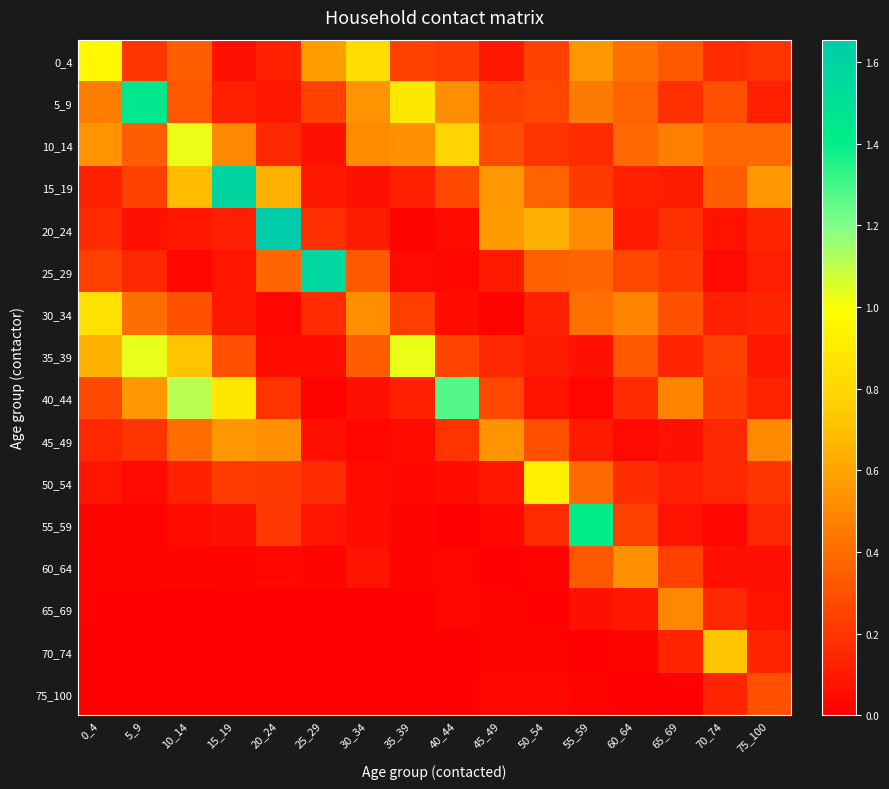

Reading right to left, what are all the values shown in this chart?

0_4: 75_100=0.2	70_74=0.2	65_69=0.3	60_64=0.4	55_59=0.6	50_54=0.2	45_49=0.1	40_44=0.2	35_39=0.2	30_34=0.8	25_29=0.6	20_24=0.1	15_19=0.1	10_14=0.3	5_9=0.2	0_4=1.0
5_9: 75_100=0.1	70_74=0.3	65_69=0.2	60_64=0.4	55_59=0.4	50_54=0.3	45_49=0.2	40_44=0.5	35_39=0.9	30_34=0.5	25_29=0.2	20_24=0.1	15_19=0.1	10_14=0.3	5_9=1.4	0_4=0.5
10_14: 75_100=0.4	70_74=0.4	65_69=0.5	60_64=0.4	55_59=0.2	50_54=0.2	45_49=0.3	40_44=0.8	35_39=0.5	30_34=0.5	25_29=0.1	20_24=0.2	15_19=0.5	10_14=1.0	5_9=0.3	0_4=0.5
15_19: 75_100=0.6	70_74=0.3	65_69=0.1	60_64=0.1	55_59=0.2	50_54=0.4	45_49=0.6	40_44=0.3	35_39=0.1	30_34=0.1	25_29=0.1	20_24=0.7	15_19=1.6	10_14=0.7	5_9=0.2	0_4=0.1
20_24: 75_100=0.1	70_74=0.1	65_69=0.2	60_64=0.1	55_59=0.5	50_54=0.6	45_49=0.6	40_44=0.1	35_39=0.0	30_34=0.1	25_29=0.2	20_24=1.7	15_19=0.1	10_14=0.1	5_9=0.1	0_4=0.2
25_29: 75_100=0.1	70_74=0.0	65_69=0.2	60_64=0.3	55_59=0.4	50_54=0.4	45_49=0.1	40_44=0.0	35_39=0.0	30_34=0.3	25_29=1.6	20_24=0.4	15_19=0.1	10_14=0.0	5_9=0.1	0_4=0.2
30_34: 75_100=0.1	70_74=0.1	65_69=0.3	60_64=0.5	55_59=0.4	50_54=0.1	45_49=0.0	40_44=0.1	35_39=0.2	30_34=0.5	25_29=0.2	20_24=0.0	15_19=0.1	10_14=0.3	5_9=0.4	0_4=0.9
35_39: 75_100=0.1	70_74=0.2	65_69=0.1	60_64=0.3	55_59=0.1	50_54=0.1	45_49=0.1	40_44=0.3	35_39=1.0	30_34=0.3	25_29=0.1	20_24=0.1	15_19=0.3	10_14=0.7	5_9=1.0	0_4=0.7
40_44: 75_100=0.1	70_74=0.2	65_69=0.5	60_64=0.2	55_59=0.0	50_54=0.1	45_49=0.3	40_44=1.3	35_39=0.1	30_34=0.1	25_29=0.0	20_24=0.2	15_19=0.9	10_14=1.1	5_9=0.6	0_4=0.3
45_49: 75_100=0.5	70_74=0.1	65_69=0.1	60_64=0.0	55_59=0.1	50_54=0.3	45_49=0.5	40_44=0.2	35_39=0.0	30_34=0.0	25_29=0.1	20_24=0.5	15_19=0.6	10_14=0.4	5_9=0.2	0_4=0.1
50_54: 75_100=0.2	70_74=0.1	65_69=0.1	60_64=0.2	55_59=0.4	50_54=0.9	45_49=0.1	40_44=0.1	35_39=0.0	30_34=0.0	25_29=0.2	20_24=0.2	15_19=0.2	10_14=0.1	5_9=0.0	0_4=0.1
55_59: 75_100=0.1	70_74=0.0	65_69=0.1	60_64=0.2	55_59=1.4	50_54=0.2	45_49=0.0	40_44=0.0	35_39=0.0	30_34=0.1	25_29=0.1	20_24=0.2	15_19=0.1	10_14=0.0	5_9=0.0	0_4=0.0
60_64: 75_100=0.1	70_74=0.1	65_69=0.2	60_64=0.5	55_59=0.3	50_54=0.0	45_49=0.0	40_44=0.0	35_39=0.0	30_34=0.1	25_29=0.0	20_24=0.0	15_19=0.0	10_14=0.0	5_9=0.0	0_4=0.0
65_69: 75_100=0.1	70_74=0.2	65_69=0.5	60_64=0.1	55_59=0.1	50_54=0.0	45_49=0.0	40_44=0.0	35_39=0.0	30_34=0.0	25_29=0.0	20_24=0.0	15_19=0.0	10_14=0.0	5_9=0.0	0_4=0.0
70_74: 75_100=0.1	70_74=0.7	65_69=0.1	60_64=0.0	55_59=0.0	50_54=0.0	45_49=0.0	40_44=0.0	35_39=0.0	30_34=0.0	25_29=0.0	20_24=0.0	15_19=0.0	10_14=0.0	5_9=0.0	0_4=0.0
75_100: 75_100=0.3	70_74=0.1	65_69=0.0	60_64=0.0	55_59=0.0	50_54=0.0	45_49=0.0	40_44=0.0	35_39=0.0	30_34=0.0	25_29=0.0	20_24=0.0	15_19=0.0	10_14=0.0	5_9=0.0	0_4=0.0